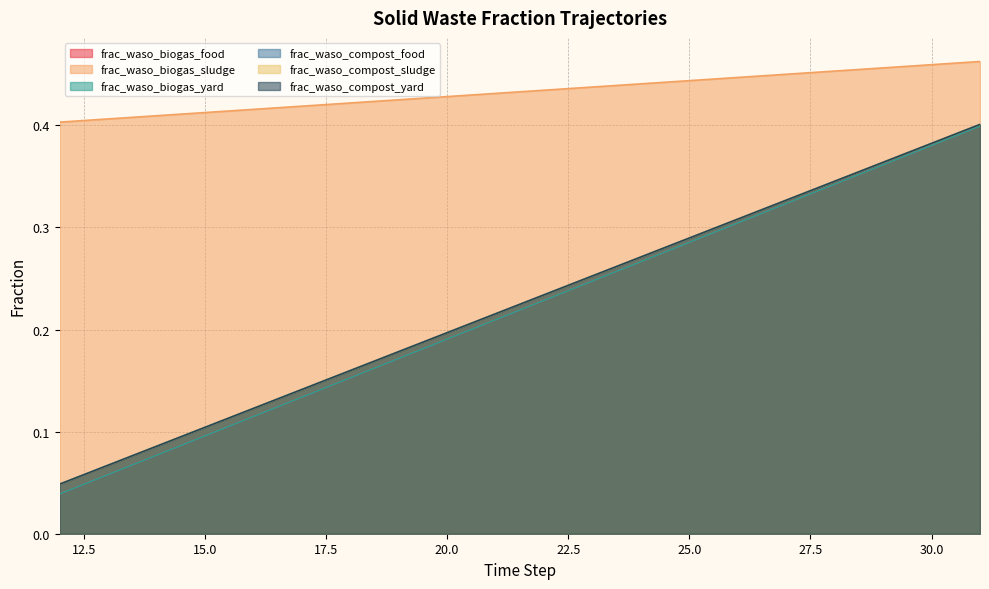

Which series has the largest total across all categories?

frac_waso_biogas_sludge